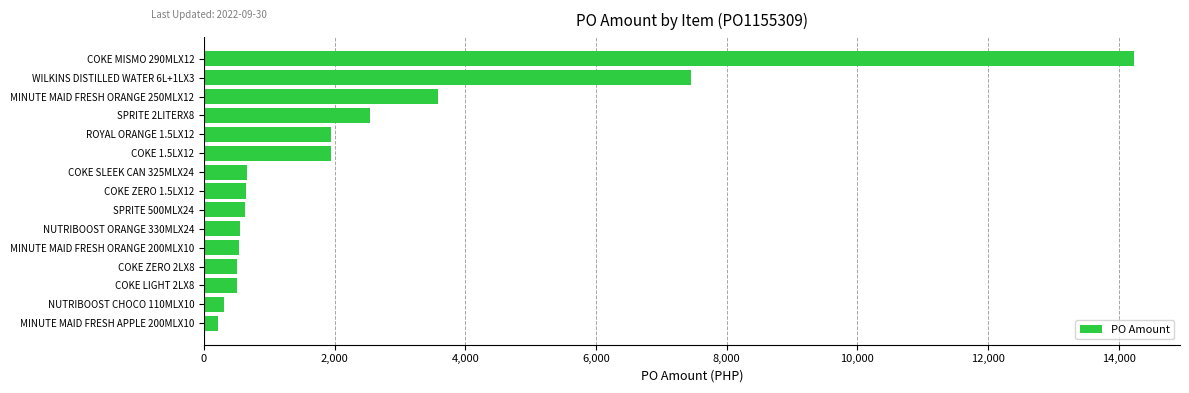

What is the ratio of the value at COKE 1.5LX12 to the value at ROYAL ORANGE 1.5LX12?

1.0